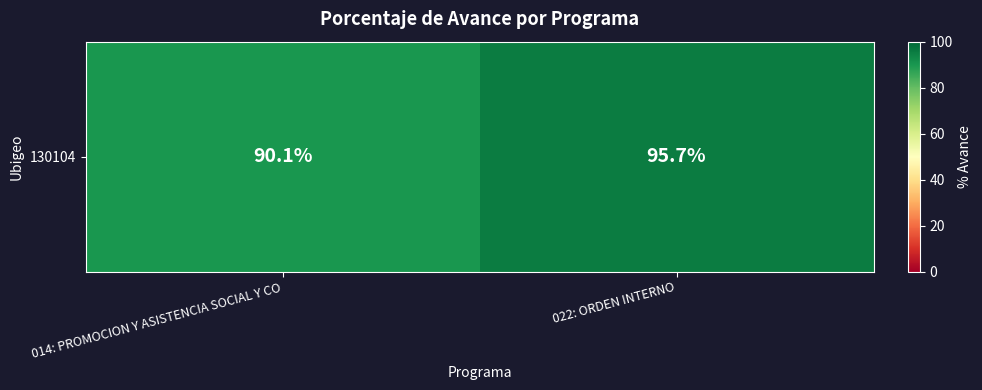

Which has a higher value, 014: PROMOCION Y ASISTENCIA SOCIAL Y CO or 022: ORDEN INTERNO?

022: ORDEN INTERNO